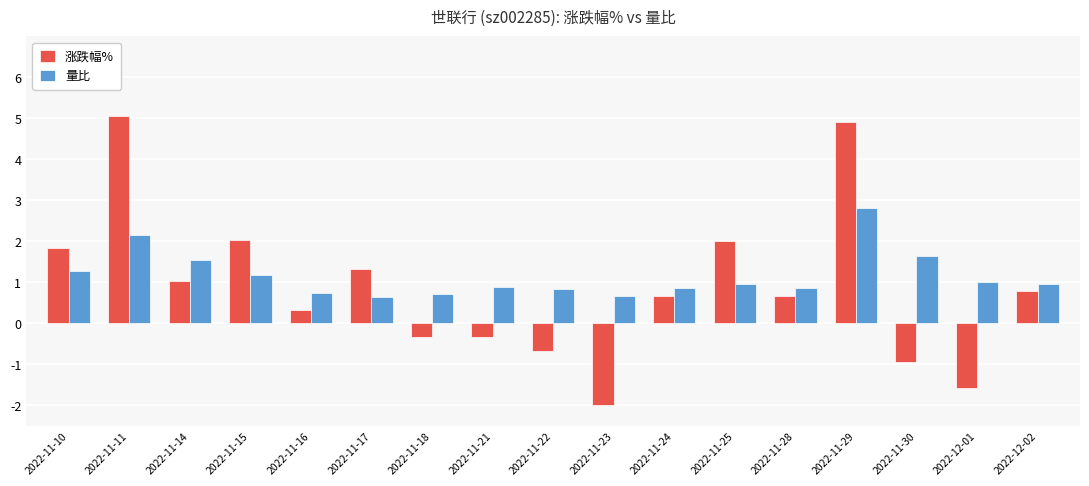

True or false: 涨跌幅% has a value of 0.7 at 2022-11-28.

True